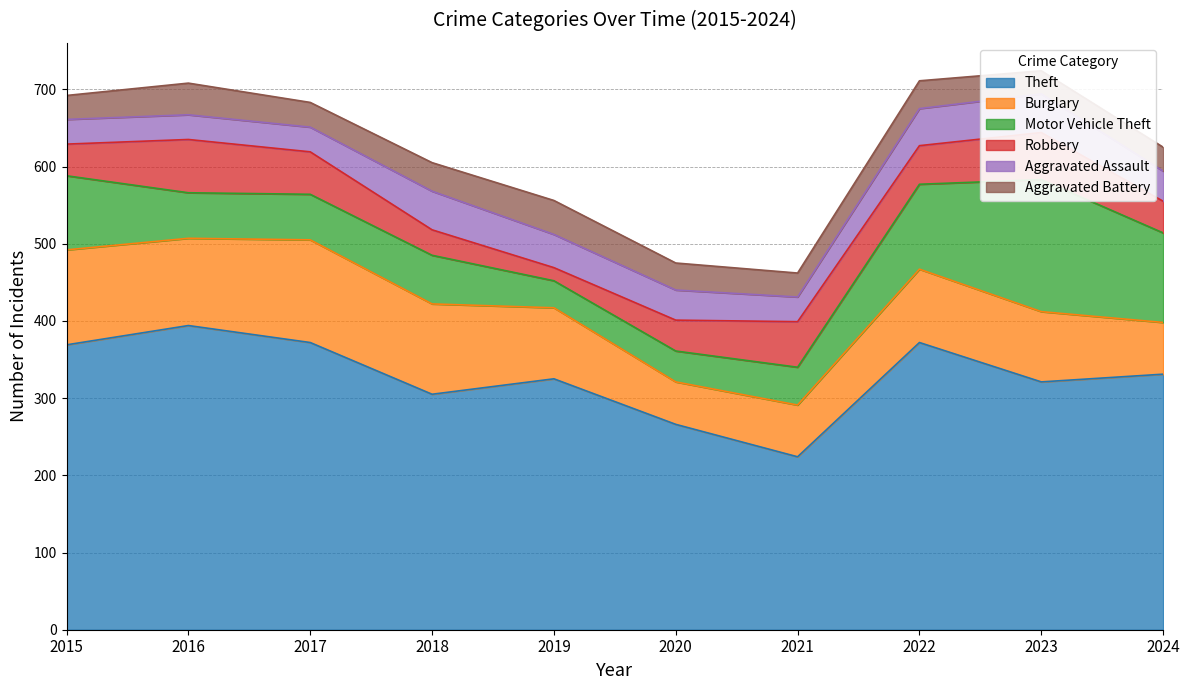

Where is the first local minimum for Aggravated Battery?

2017